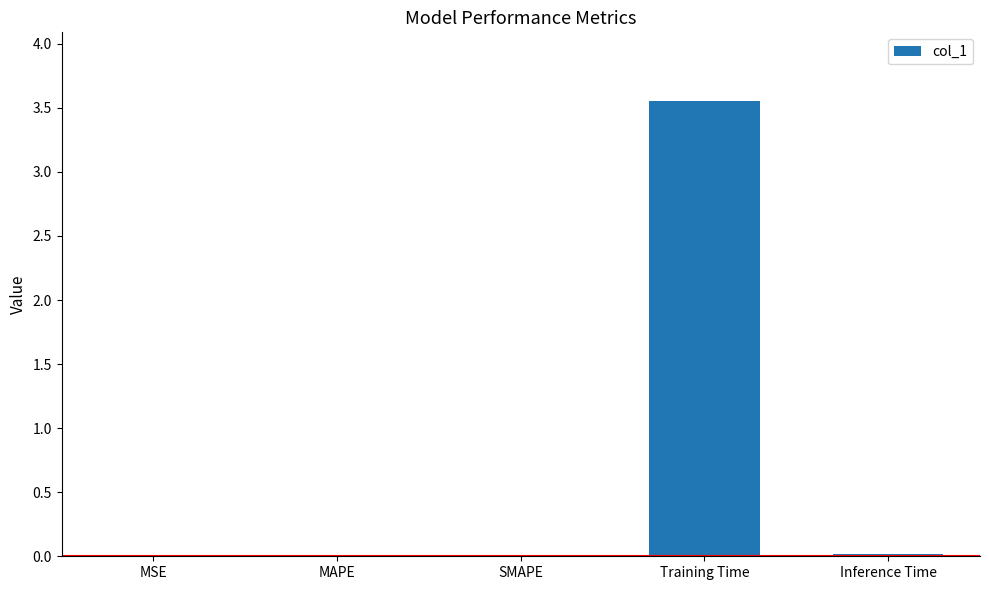

Is it true that the value at Inference Time is 0.0?

True